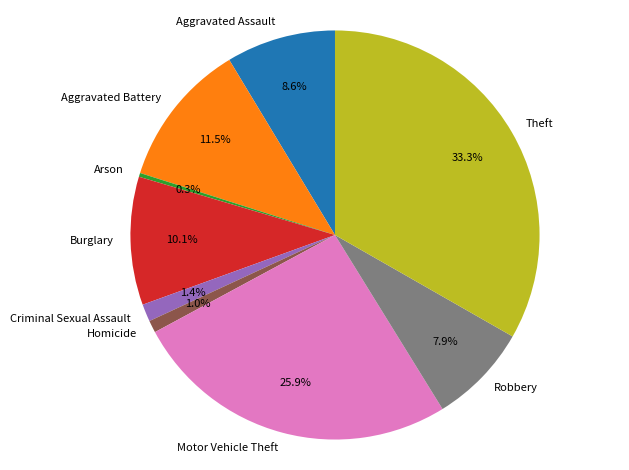

How many segments does this pie chart have?

9